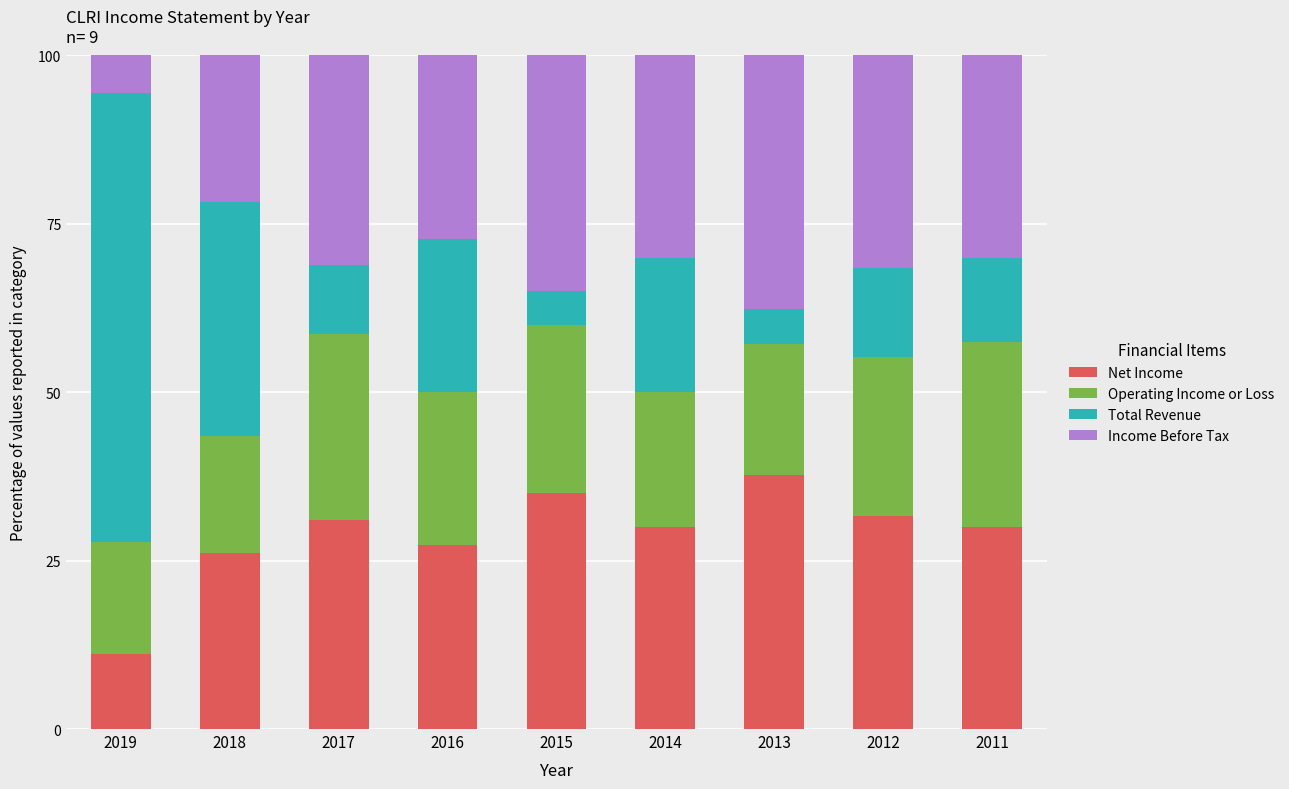

What is the difference between the Net Income values at 2015 and 2018?

8.9